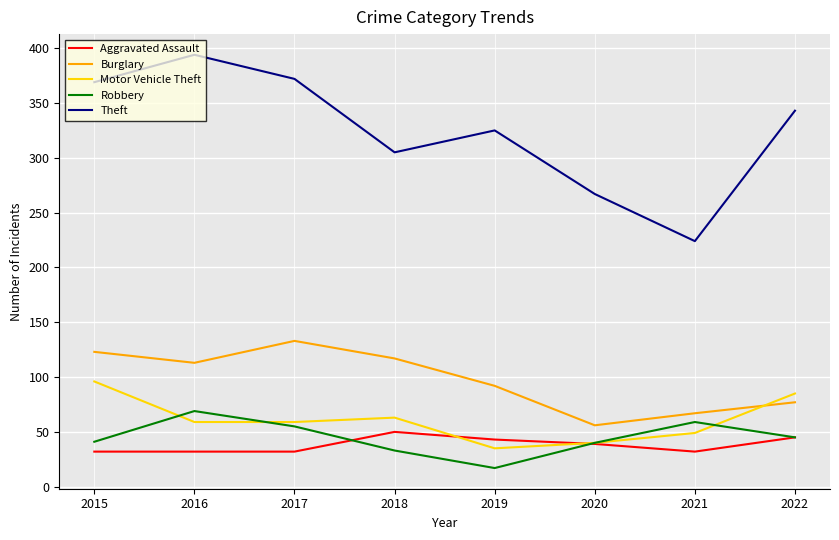

What is the spread (max minus min) of values at 2020?

228